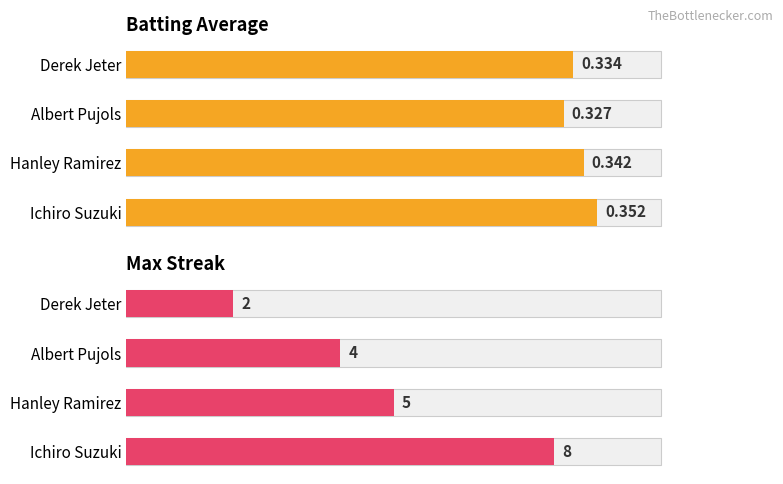

At which label does Batting Average1 reach its minimum?

Albert Pujols